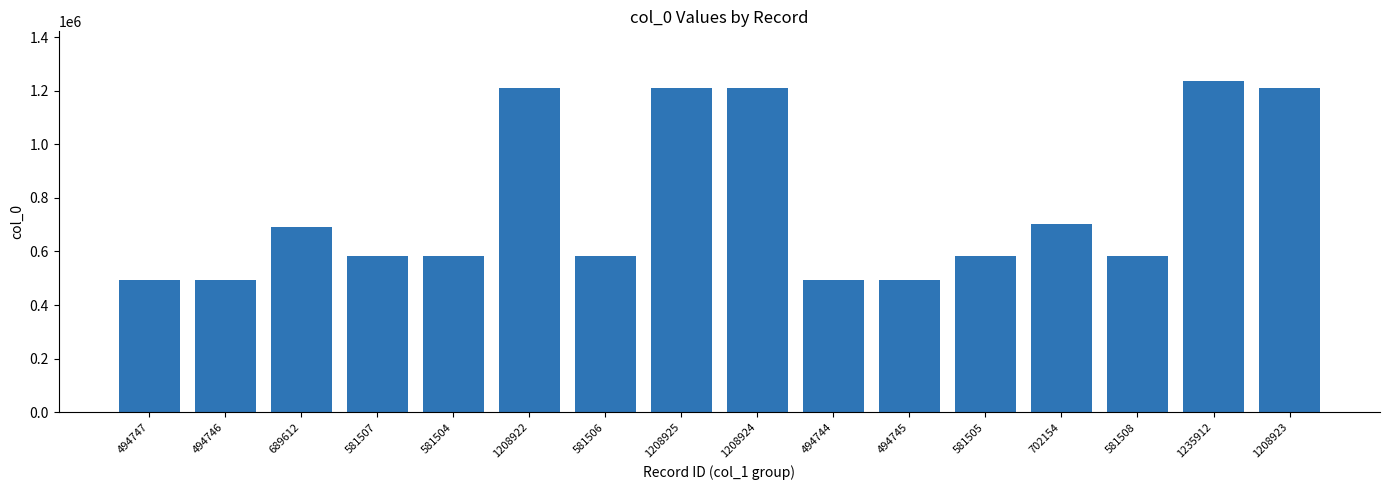

What is the label of the 6th bar from the left?

1208922